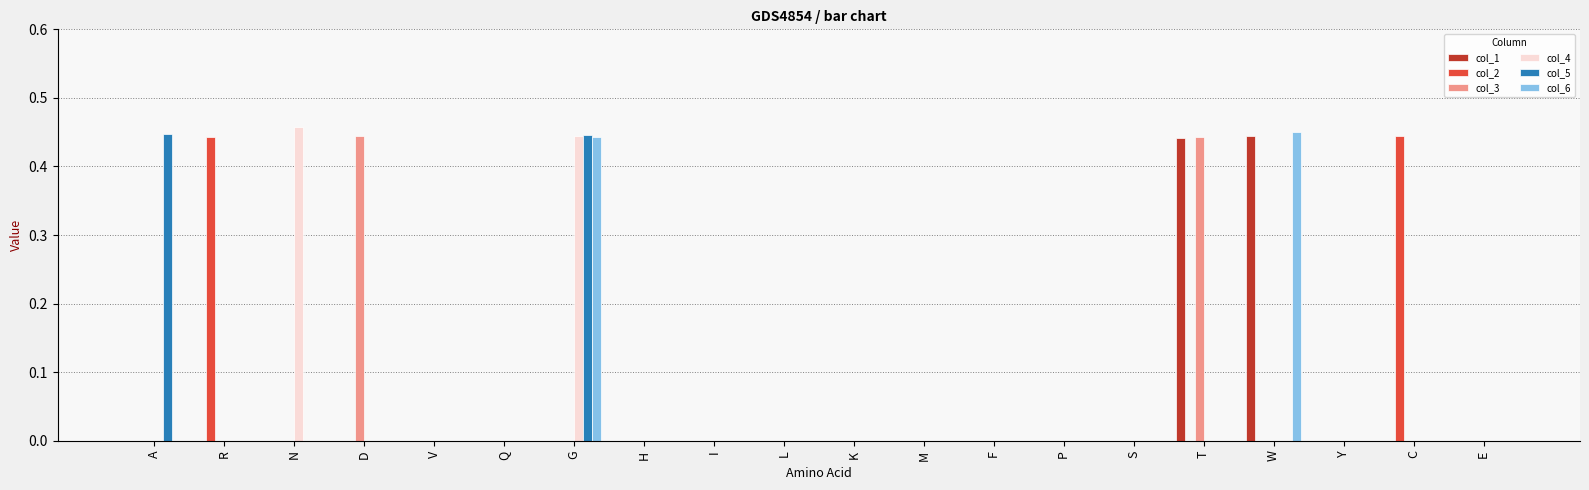

What is the sum of all col_2 values?

0.9